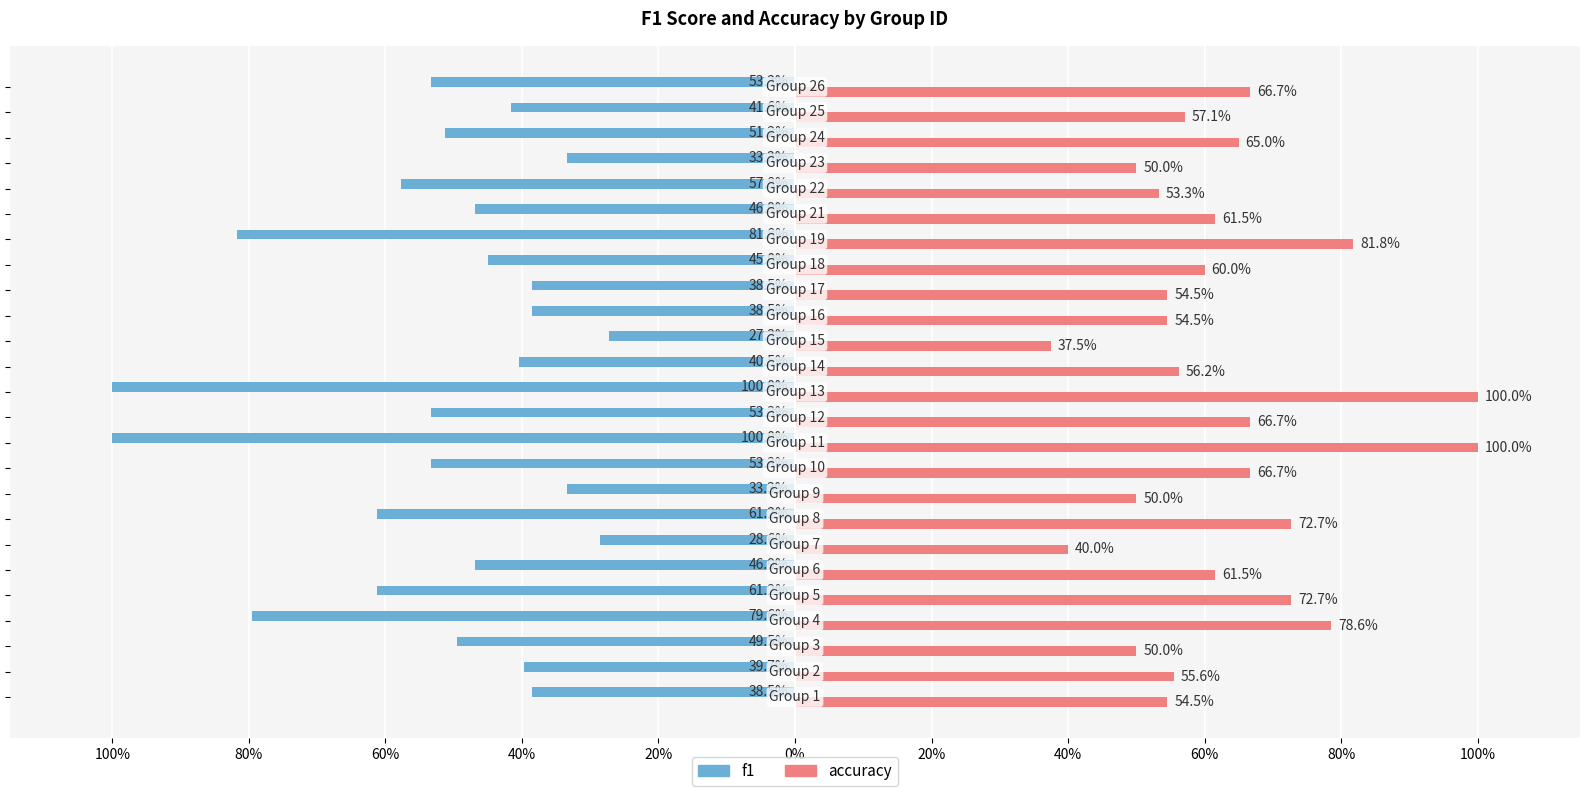

What are all the series names shown in the legend?

f1, accuracy